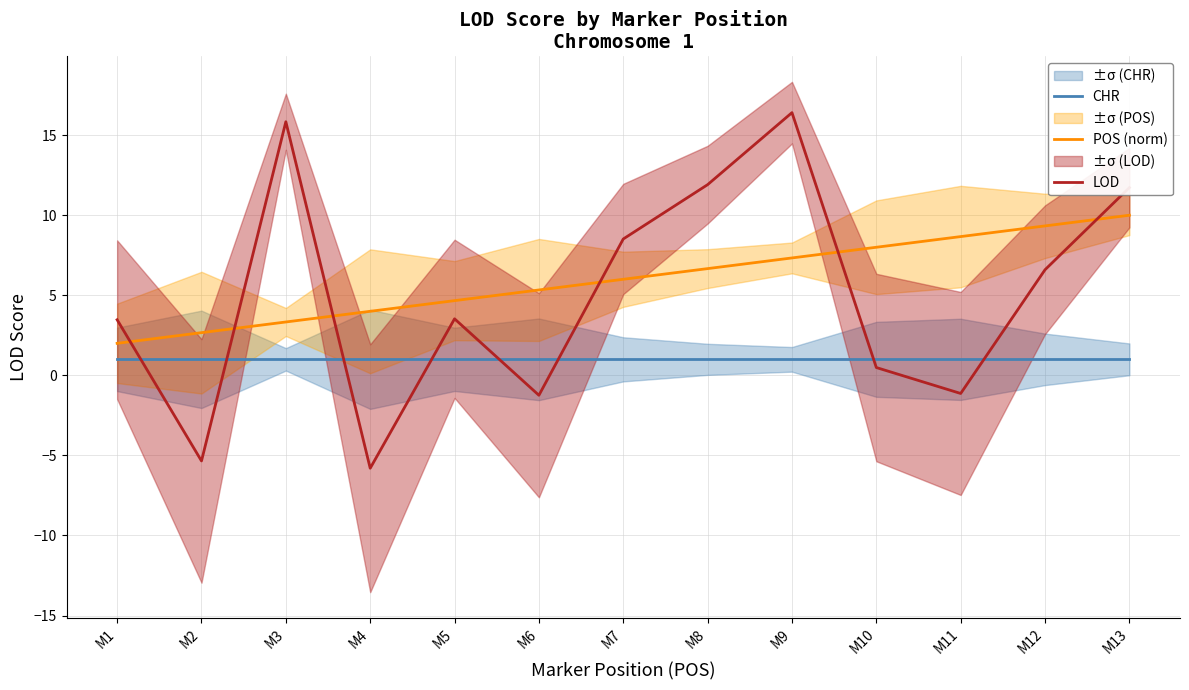

What is the difference between the second highest and second lowest values in the LOD series?

21.2